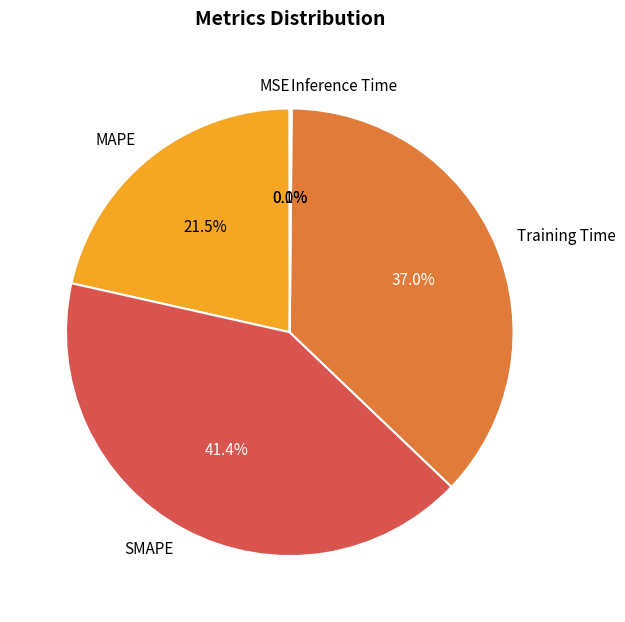

What is the largest slice in the pie chart?

SMAPE